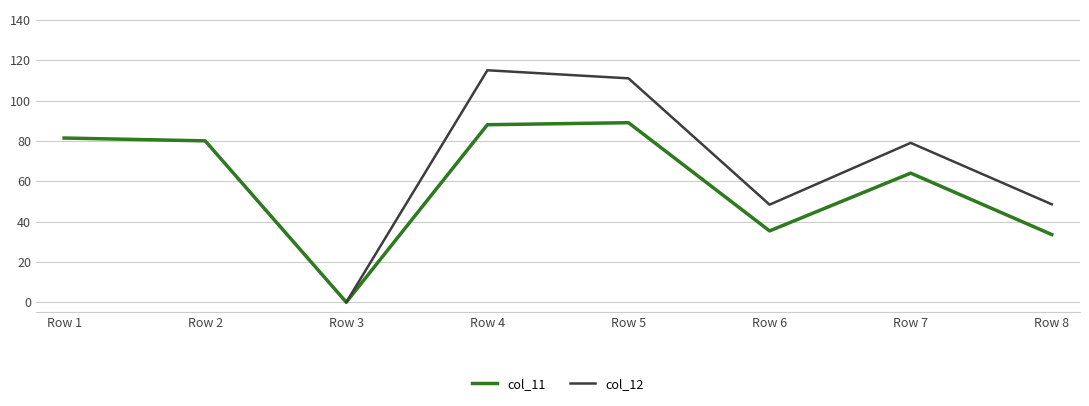

How many values in col_11 are above zero?

7